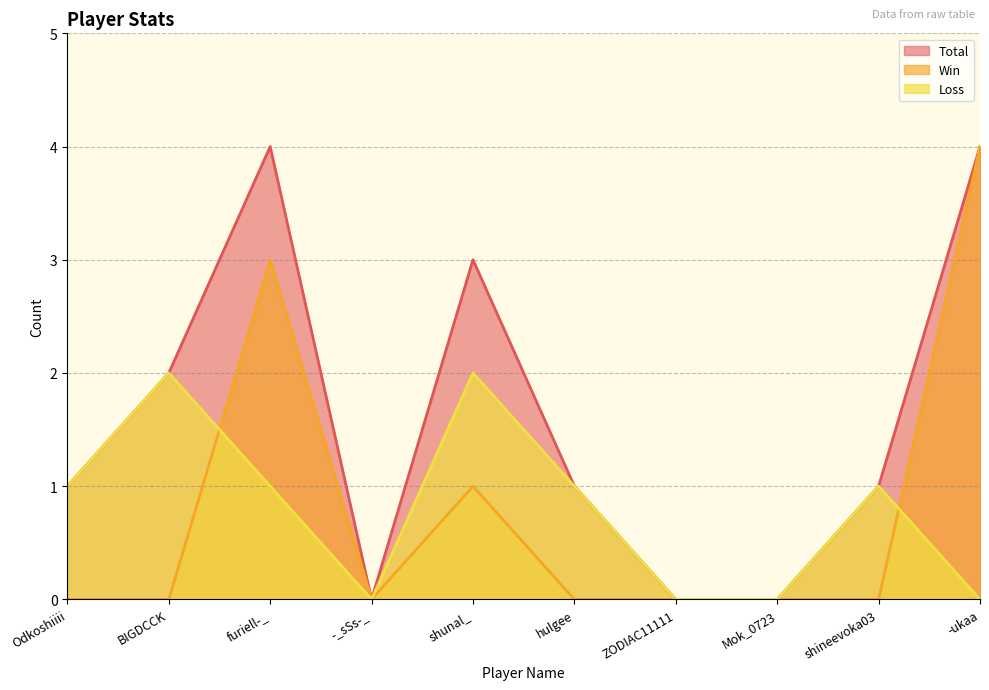

At how many categories does at least one series exceed 0?

7